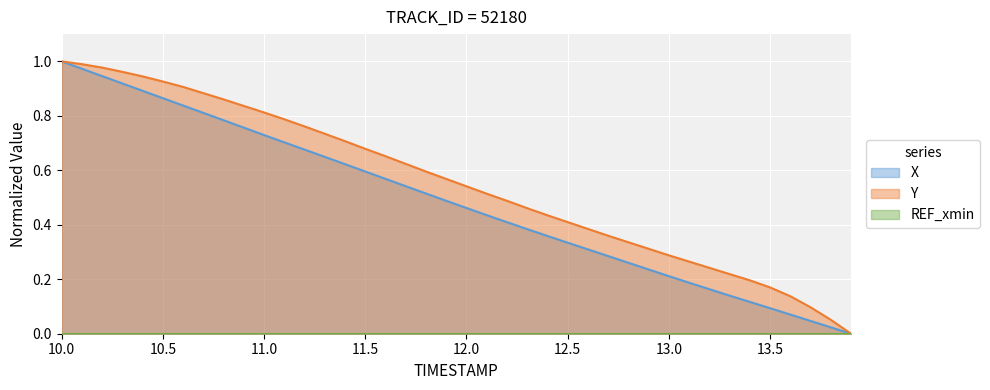

Which series has the largest total across all categories?

Y